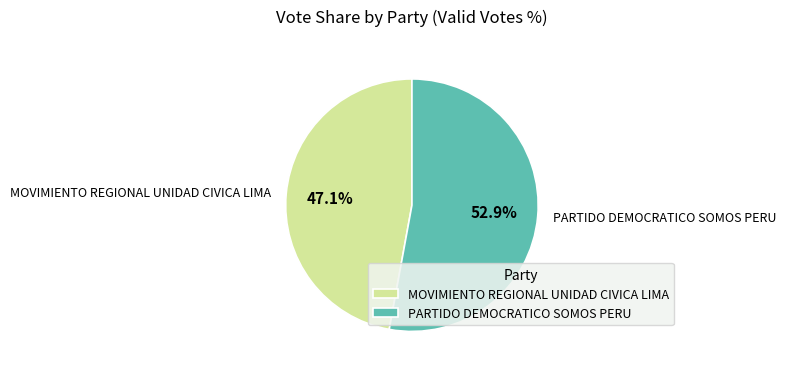

What is the smallest slice in the pie chart?

MOVIMIENTO REGIONAL UNIDAD CIVICA LIMA